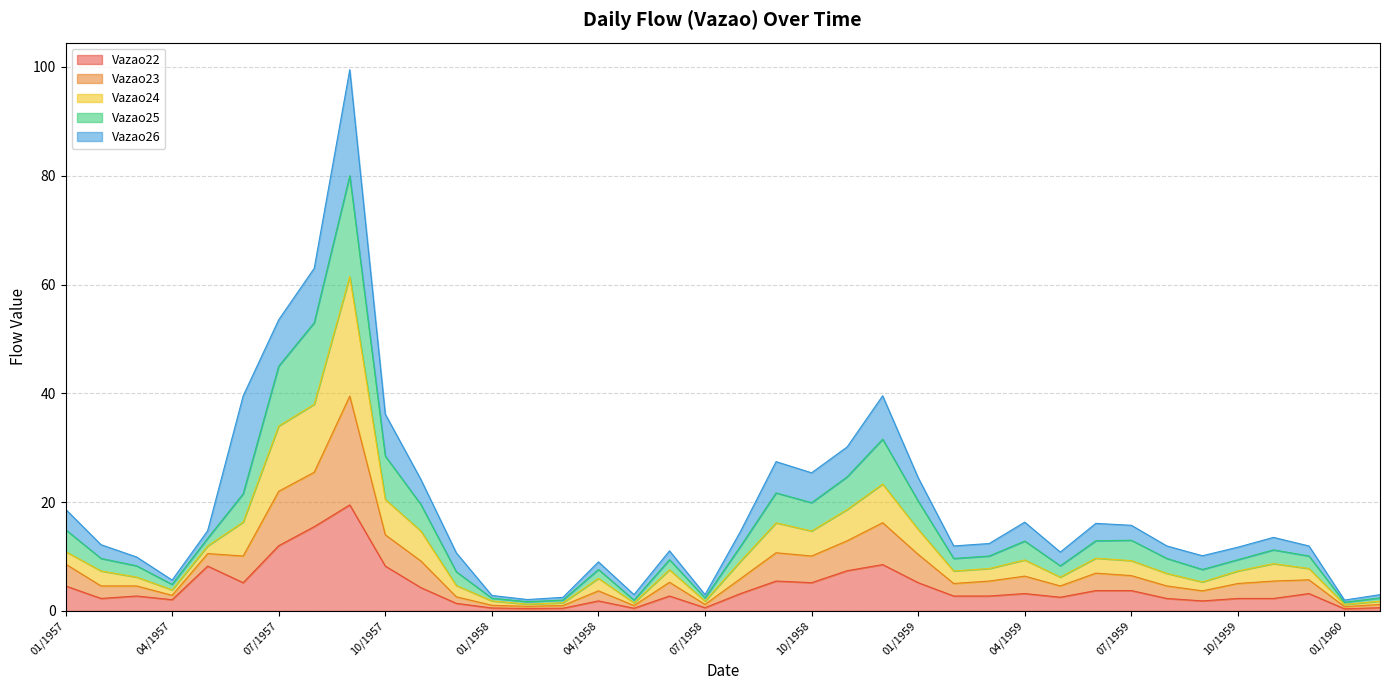

True or false: Vazao22 and Vazao23 cross at least once.

False